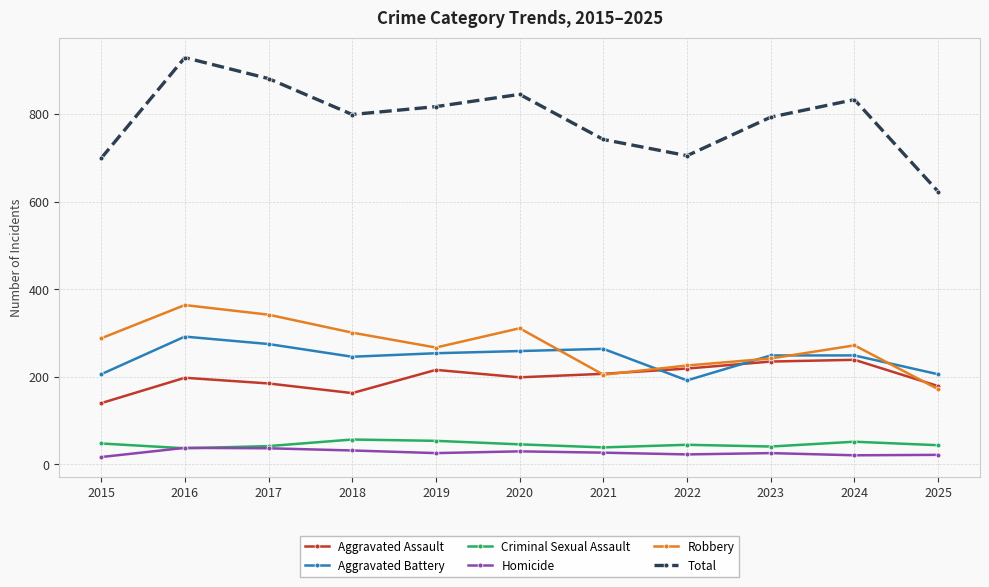

The Total series shows 1087 at 2021. True or false?

False